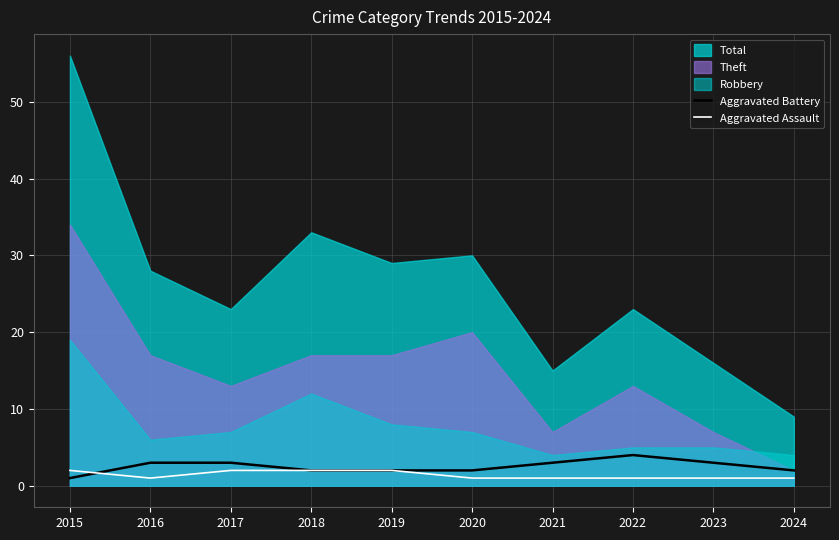

What is the sum of all Aggravated Battery values?

25